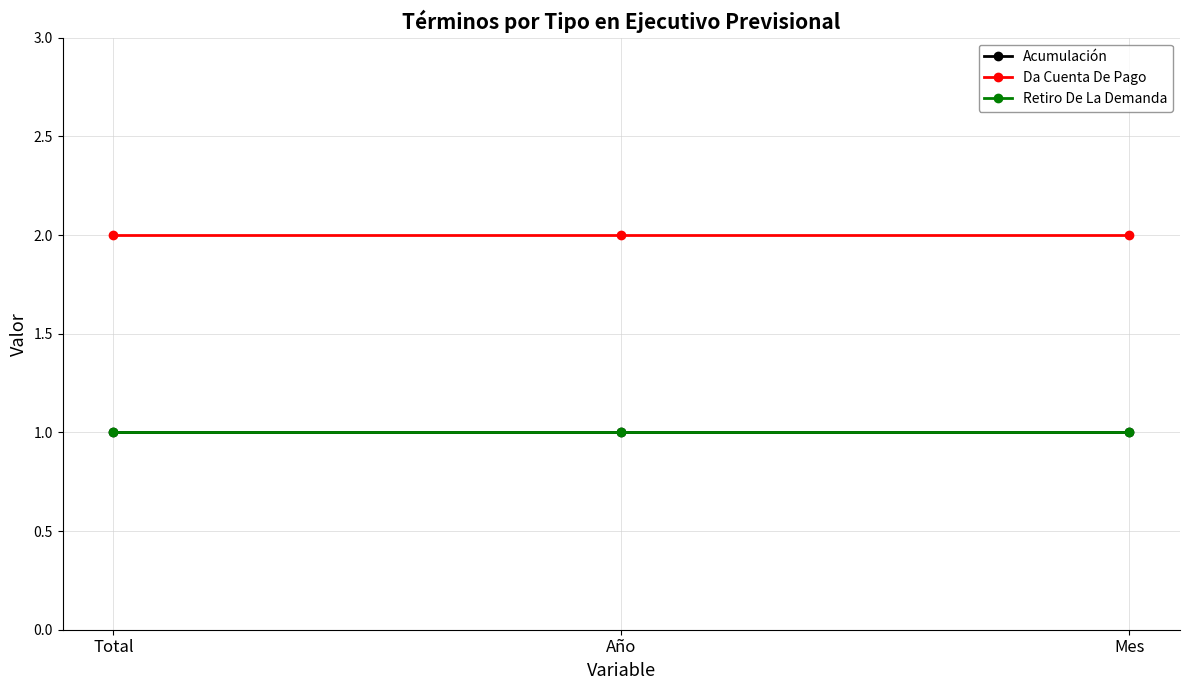

What is the smallest value displayed?

1